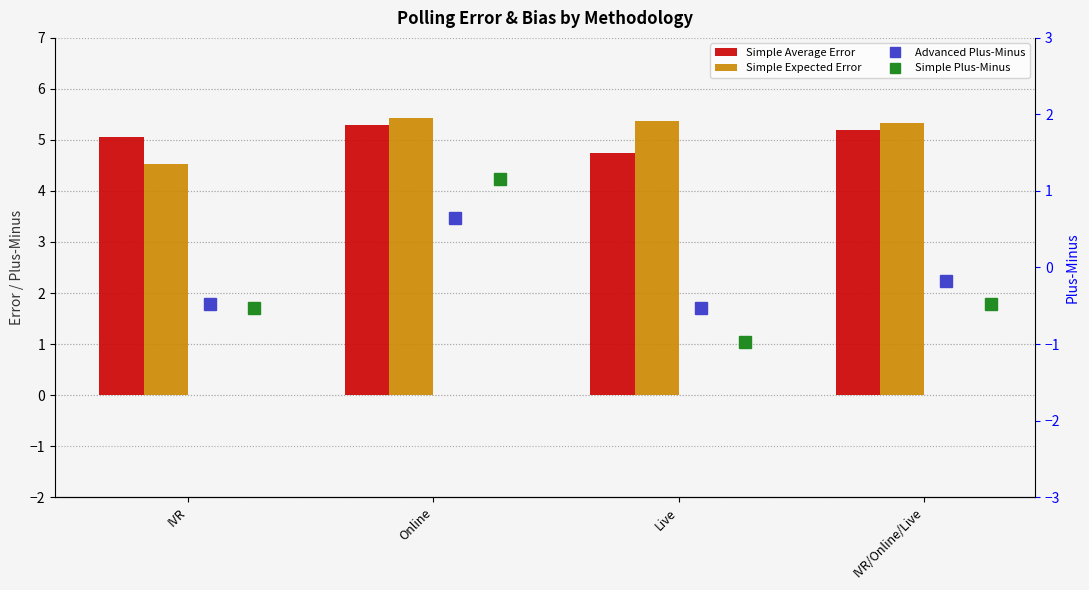

What position from the right is Live?

2